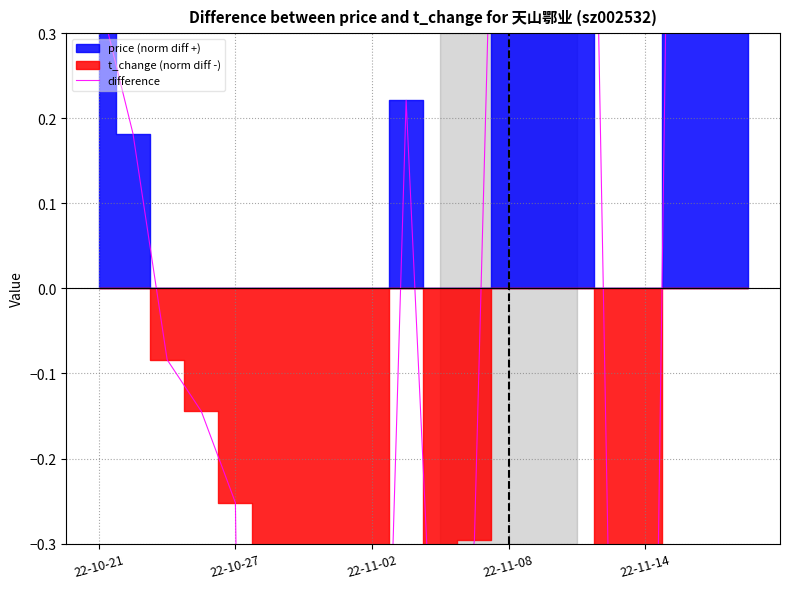

How many data points are less than 0?

11